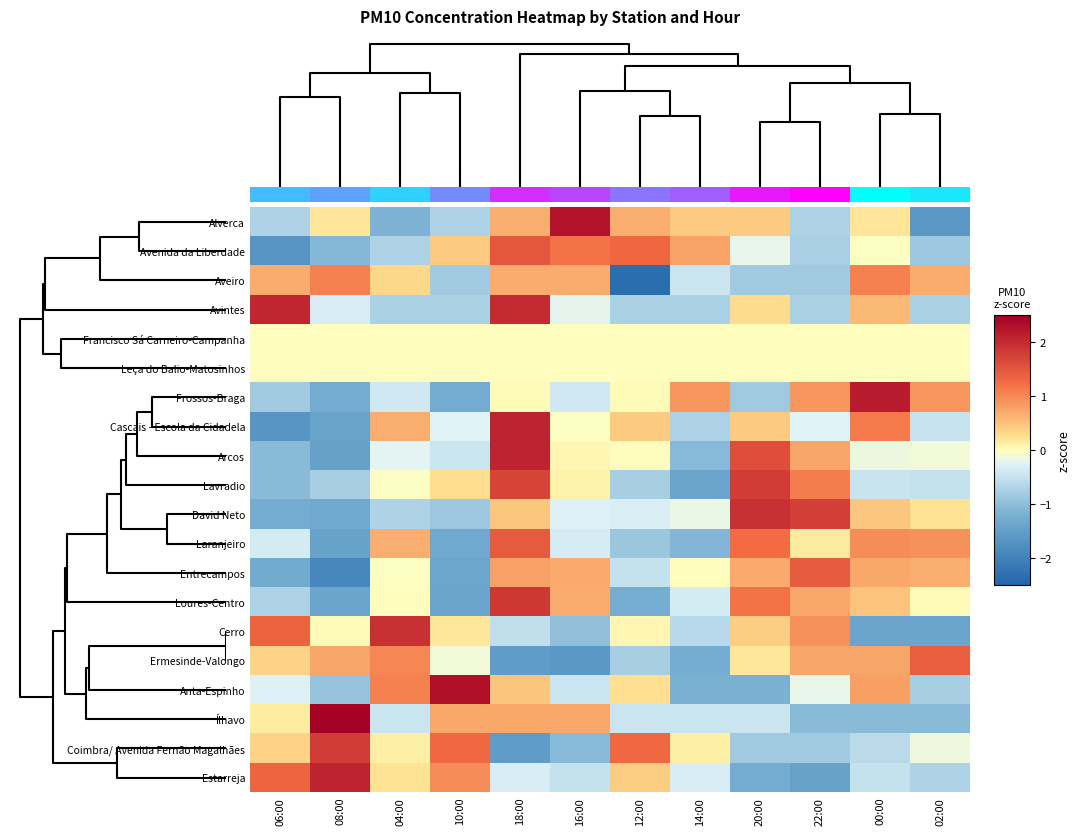

Rank the series by their maximum value, from highest to lowest.

Ílhavo, Anta-Espinho, Alverca, Frossos-Braga, Cascais - Escola da Cidadela, Estarreja, Arcos, Avintes, David Neto, Cerro, Loures-Centro, Lavradio, Coimbra/ Avenida Fernão Magalhães, Avenida da Liberdade, Laranjeiro, Entrecampos, Ermesinde-Valongo, Aveiro, Francisco Sá Carneiro-Campanha, Leça do Balio-Matosinhos